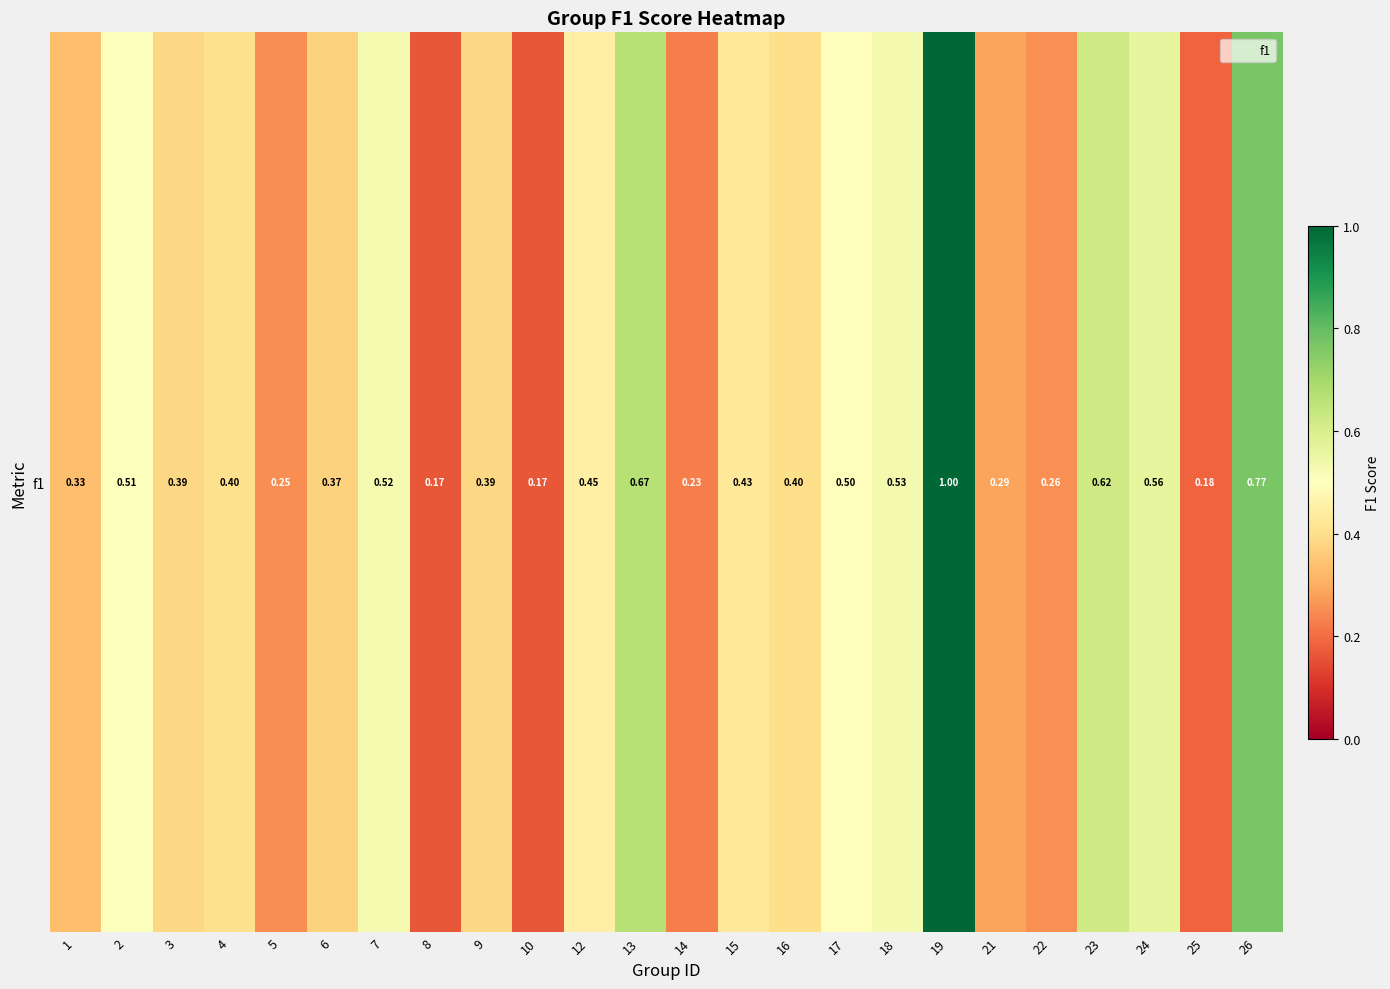

What is the change in value from 13 to 22?

-0.4